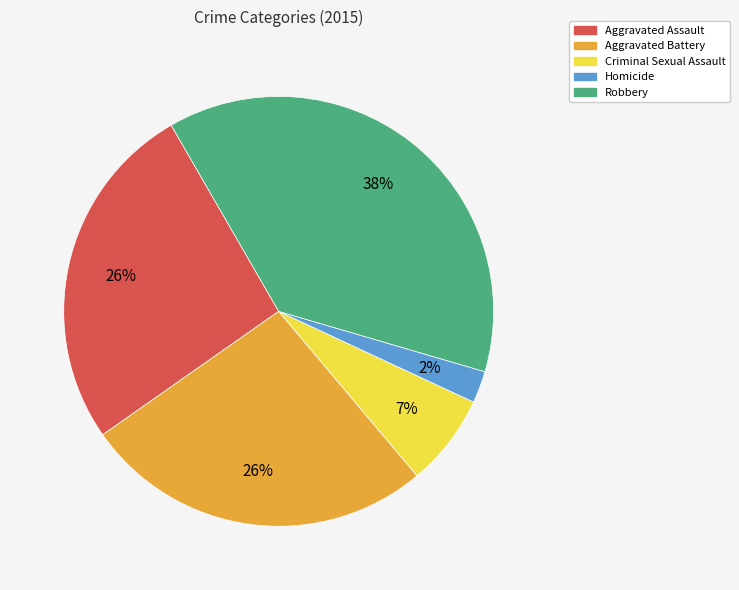

Is it true that Aggravated Assault is 26% of the pie?

True